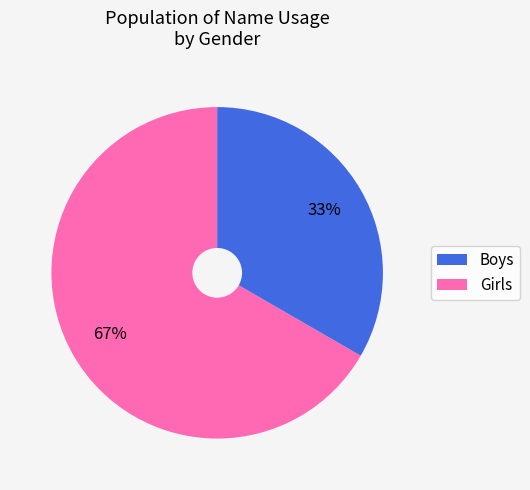

Is there any slice that represents more than half of the pie?

Yes